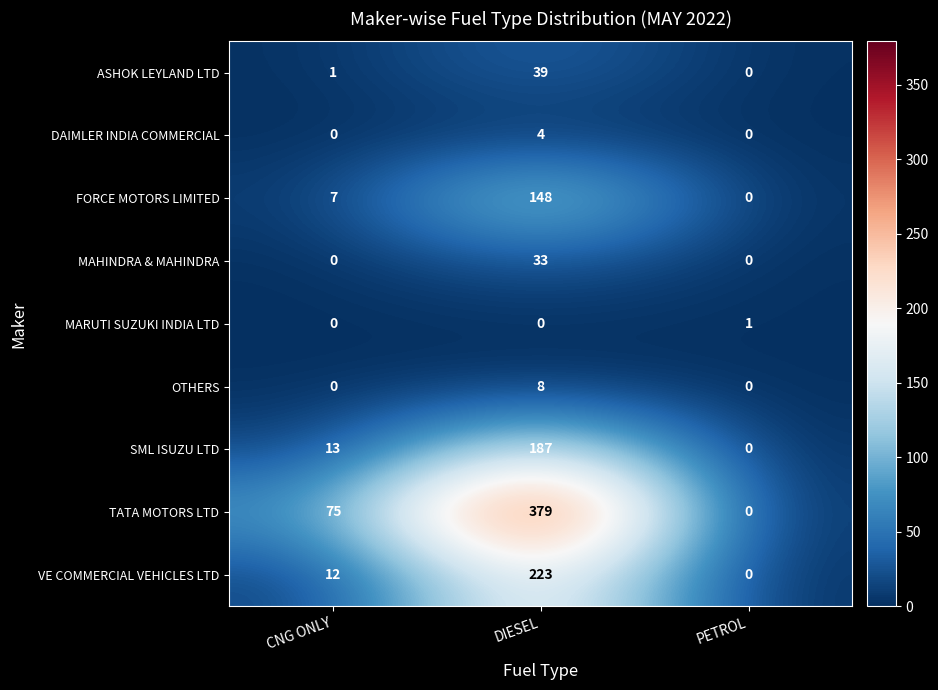

Which series has the widest spread of values?

TATA MOTORS LTD